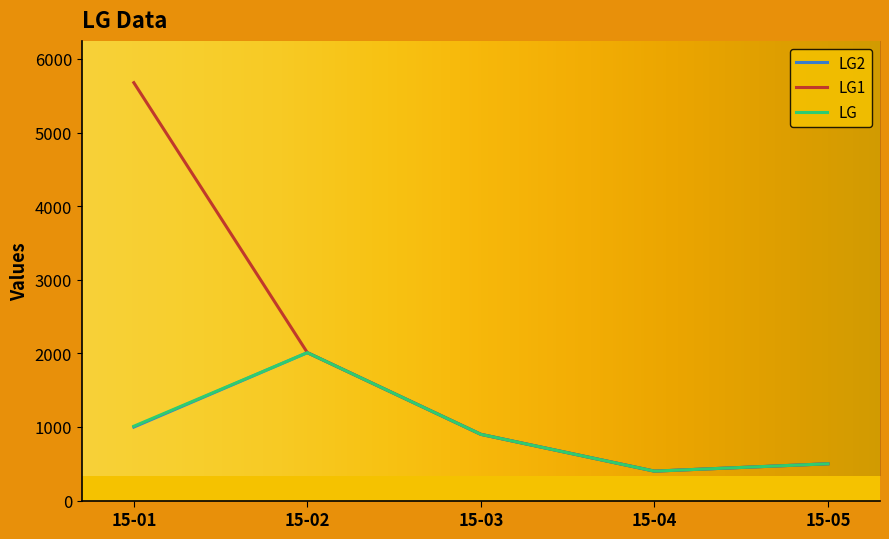

The LG series shows 400 at 15-04. True or false?

True